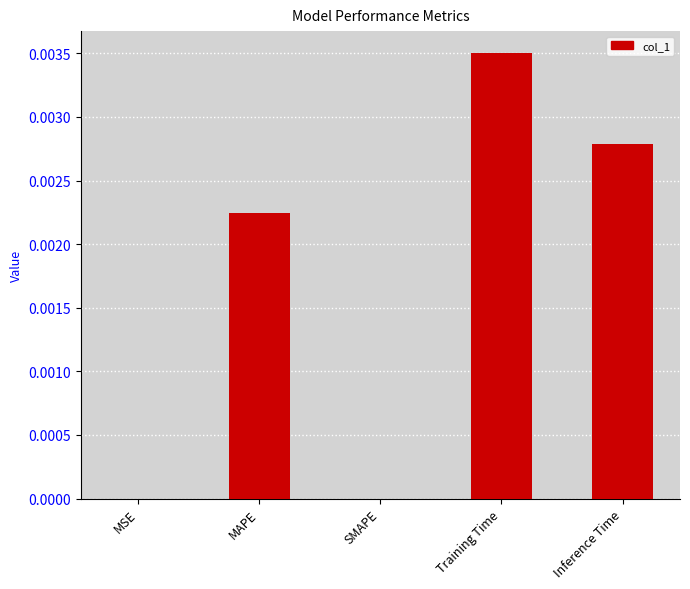

Count the number of categories in the chart.

5